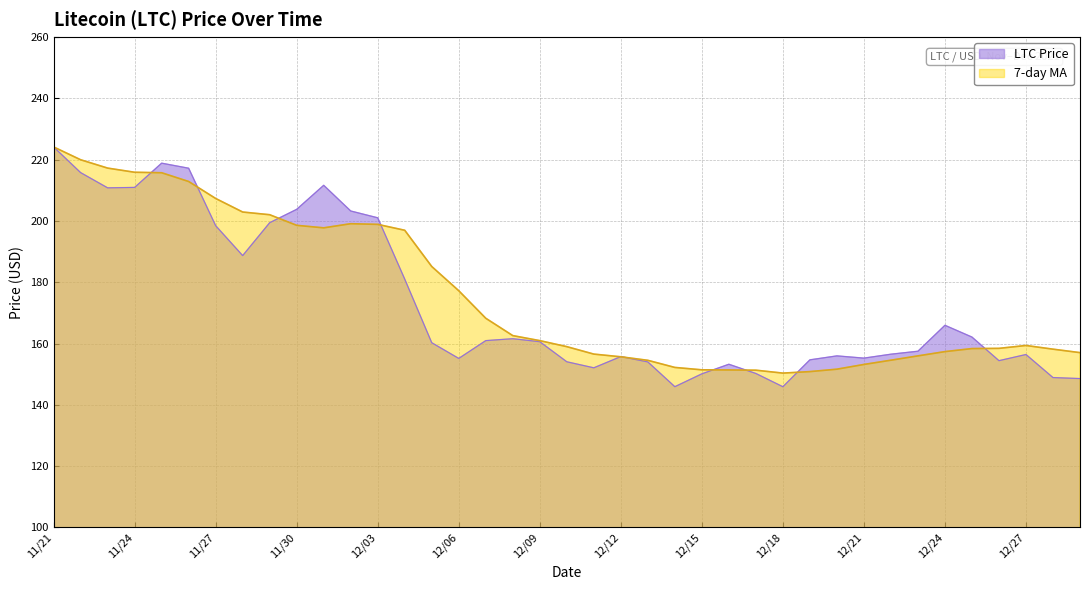

Reading right to left, what are all the values shown in this chart?

LTC Price: 148.6	148.9	156.4	154.4	162.1	165.9	157.5	156.5	155.2	156.0	154.7	145.9	150.2	153.2	150.1	145.9	154.0	155.7	152.1	154.1	160.6	161.6	160.9	155.1	160.3	181.0	201.0	203.2	211.6	203.8	199.4	188.7	198.4	217.2	218.8	210.9	210.8	215.8	224.1
7-day MA: 157.0	158.2	159.4	158.4	158.3	157.4	156.0	154.6	153.2	151.6	150.8	150.3	151.3	151.4	151.4	152.2	154.5	155.7	156.6	159.0	160.9	162.6	168.2	177.2	185.1	196.9	198.9	199.1	197.7	198.6	202.0	202.9	207.3	212.8	215.7	215.9	217.2	219.9	224.1